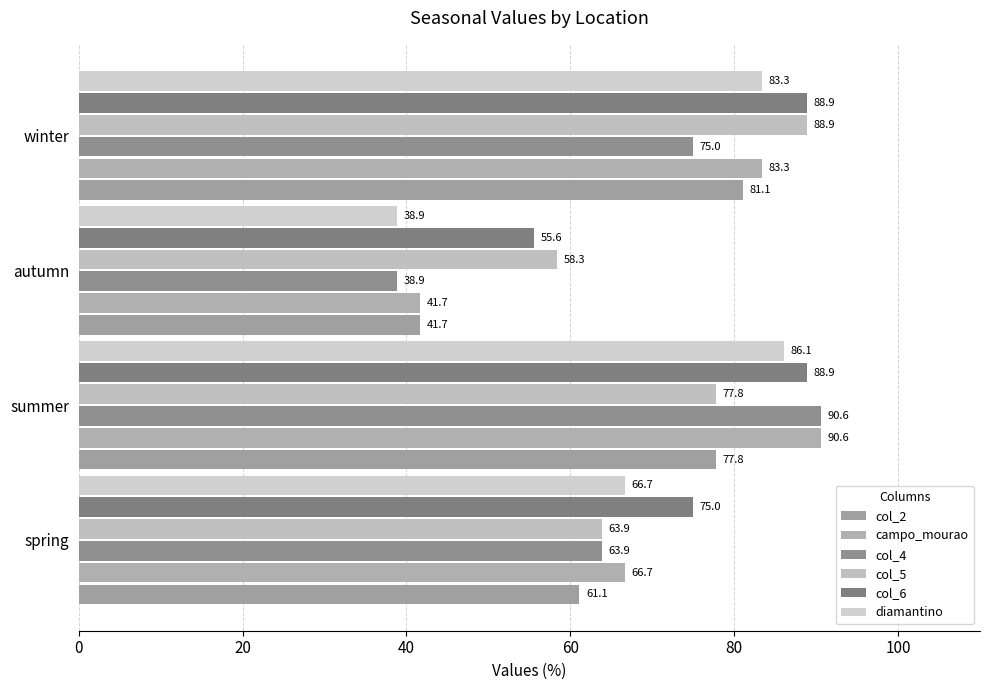

How many series are shown in this chart?

6